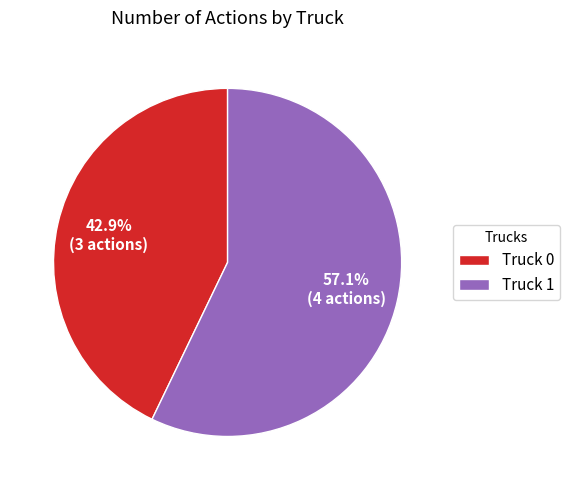

How much of the chart is everything except Truck 1?

42.9%